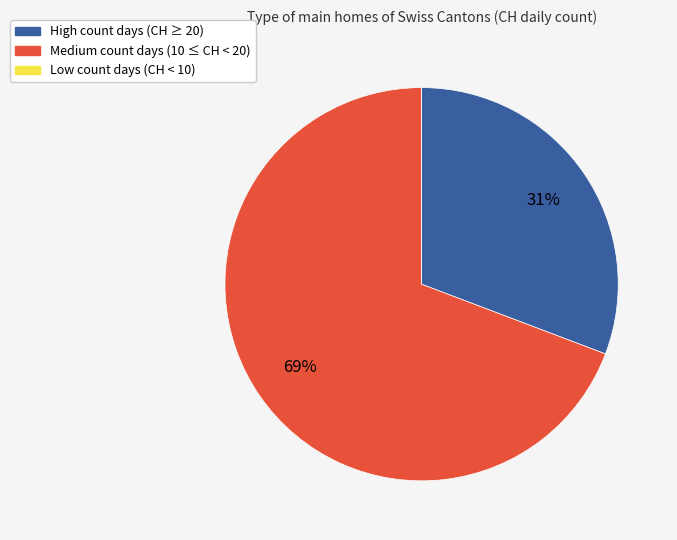

Which slice is the largest?

Medium count days (10 ≤ CH < 20)